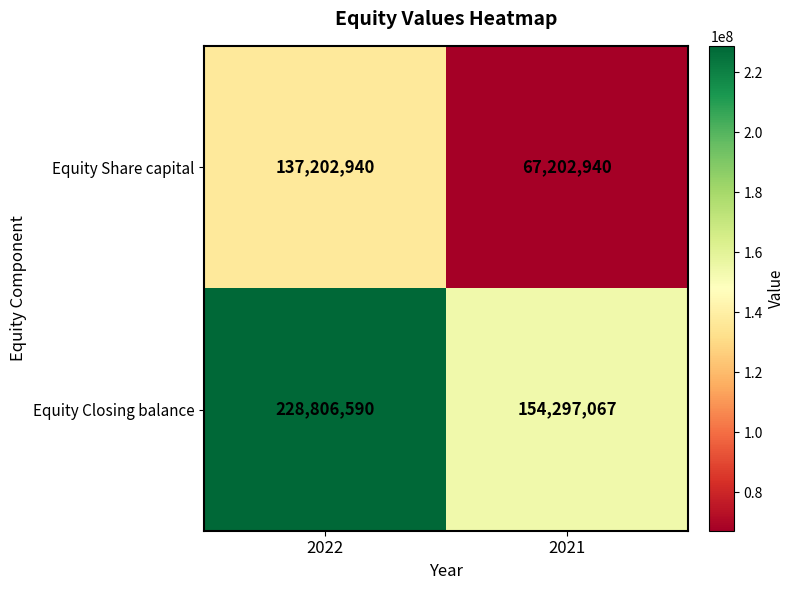

Rank the series by their average value, from highest to lowest.

Equity Closing balance, Equity Share capital